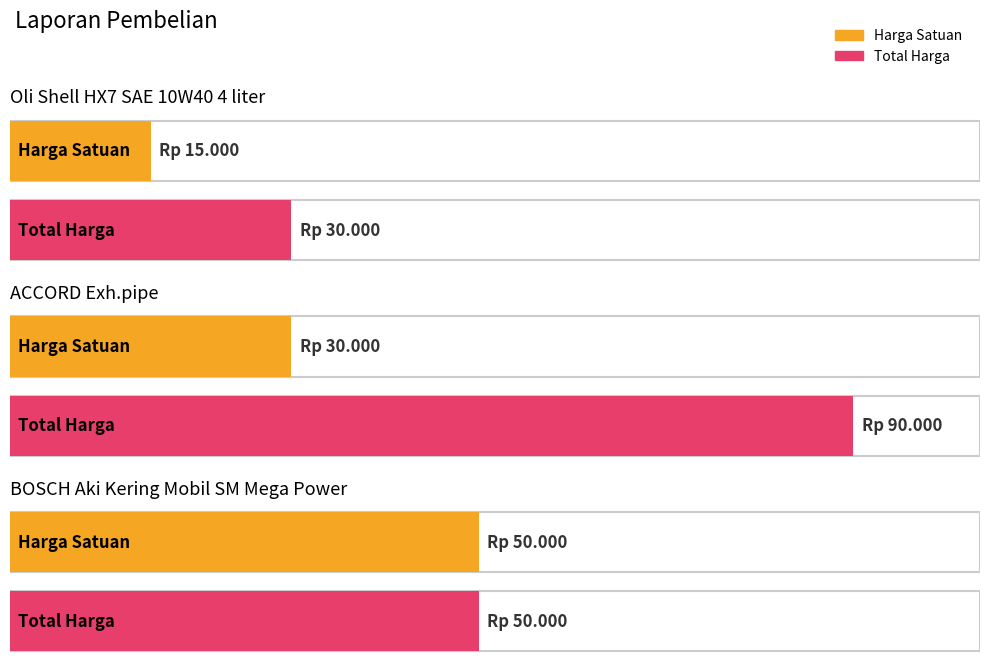

Reading left to right, extract all data points from this chart.

Harga Satuan: Oli Shell HX7 SAE 10W40 4 liter=15000	ACCORD Exh.pipe=30000	BOSCH Aki Kering Mobil SM Mega Power=50000
Total Harga: Oli Shell HX7 SAE 10W40 4 liter=30000	ACCORD Exh.pipe=90000	BOSCH Aki Kering Mobil SM Mega Power=50000